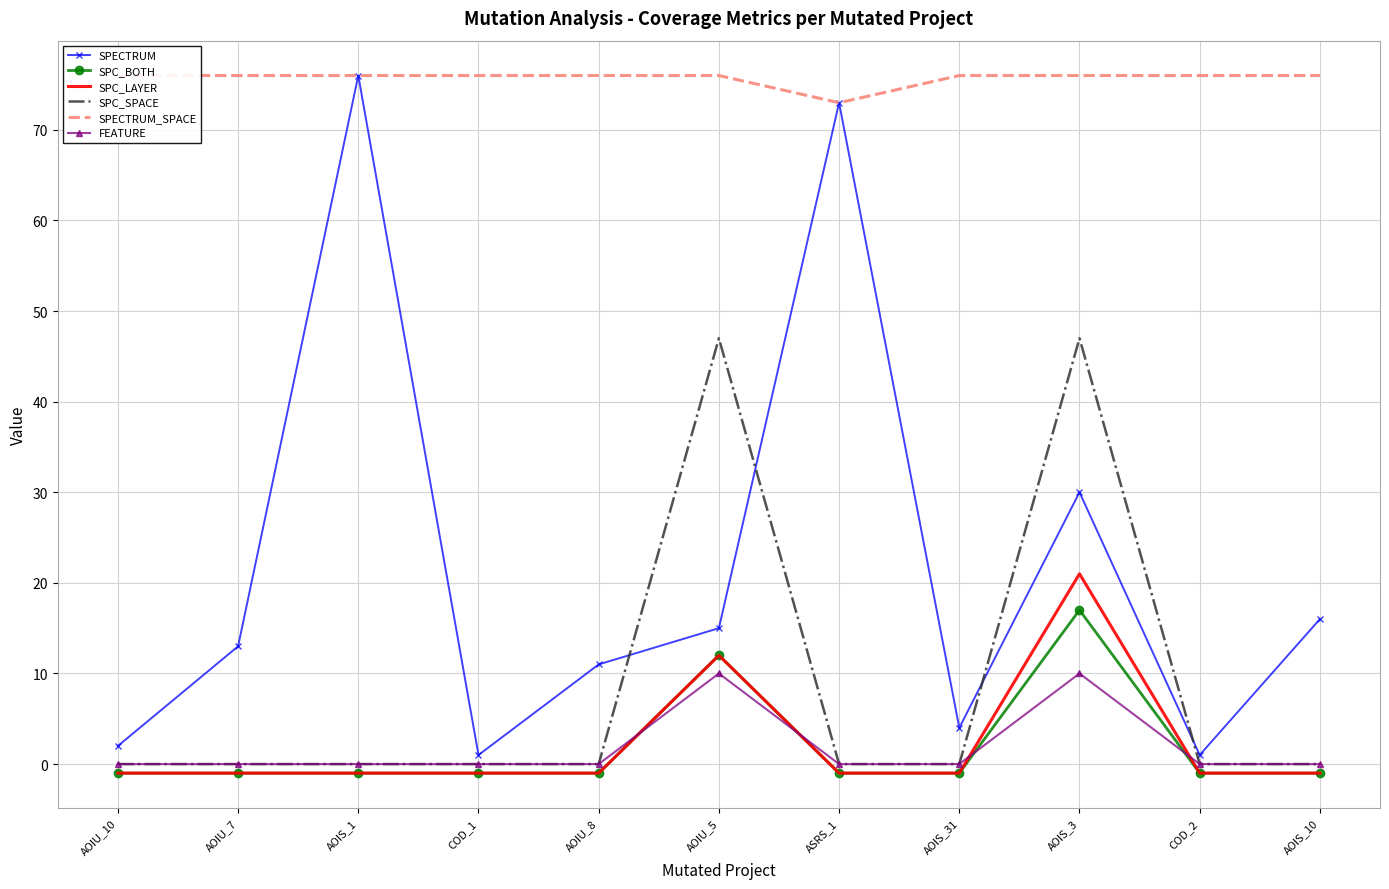

Which series has the largest total across all categories?

SPECTRUM_SPACE